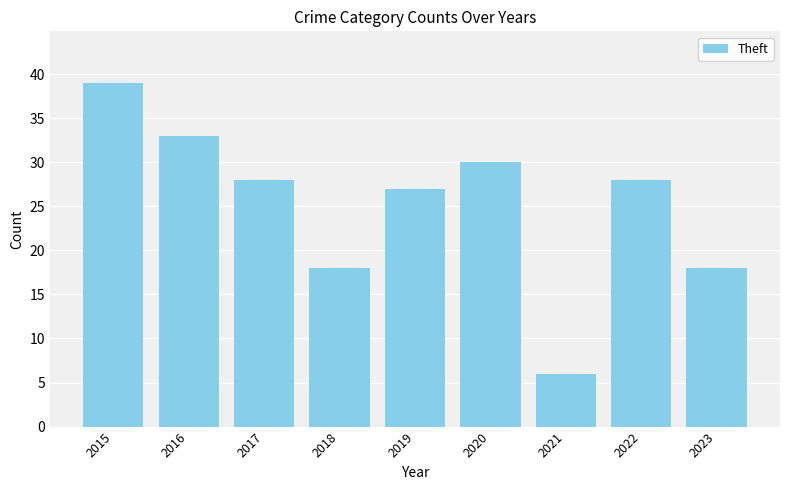

What is the change in value from 2021 to 2023?

+12